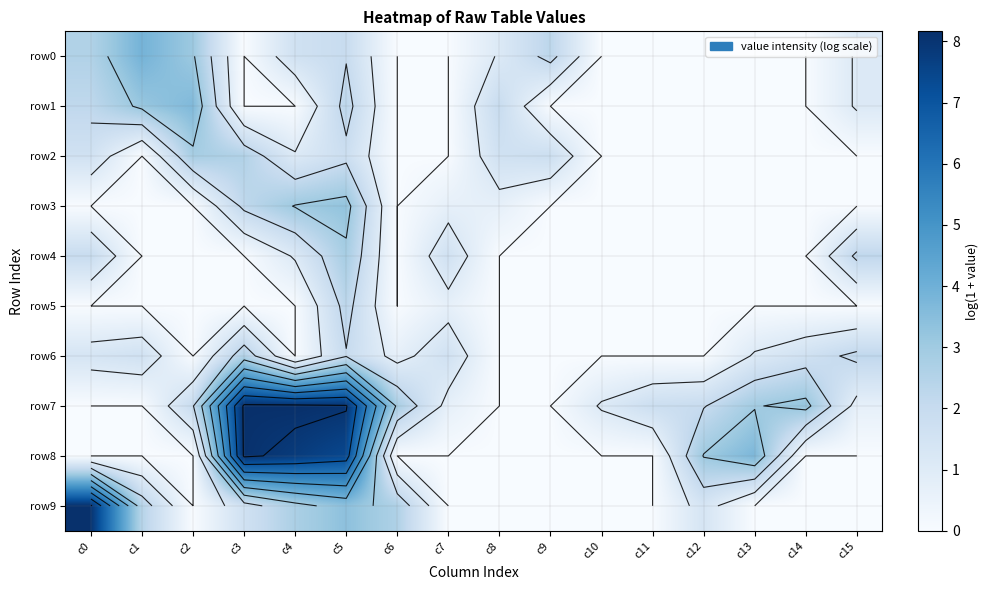

At c0, list the series in order from smallest to largest.

row3, row5, row7, row8, row6, row2, row4, row1, row0, row9